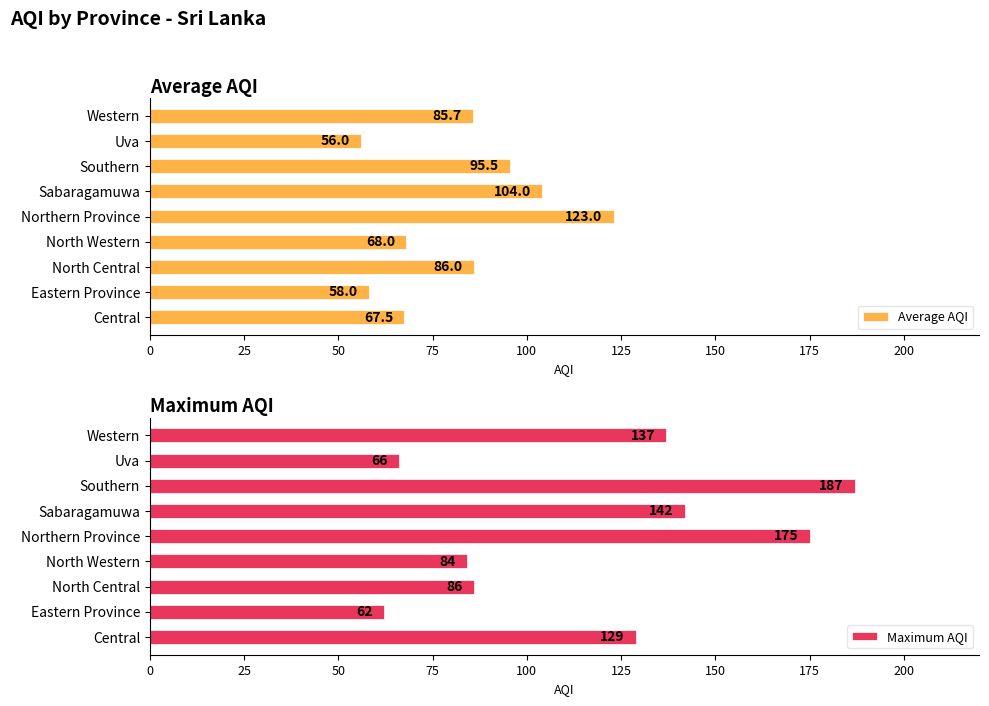

Which category has the highest value in the Average AQI series?

Northern Province